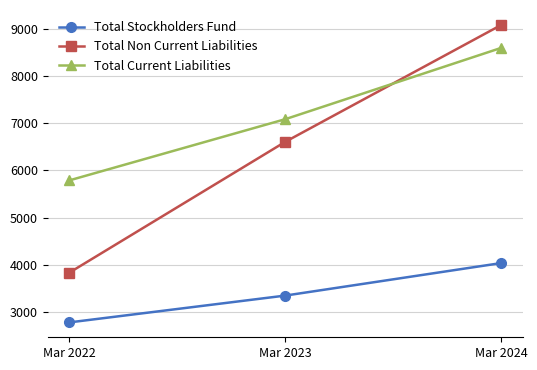

How many values in the Total Non Current Liabilities series are below 6607?

1